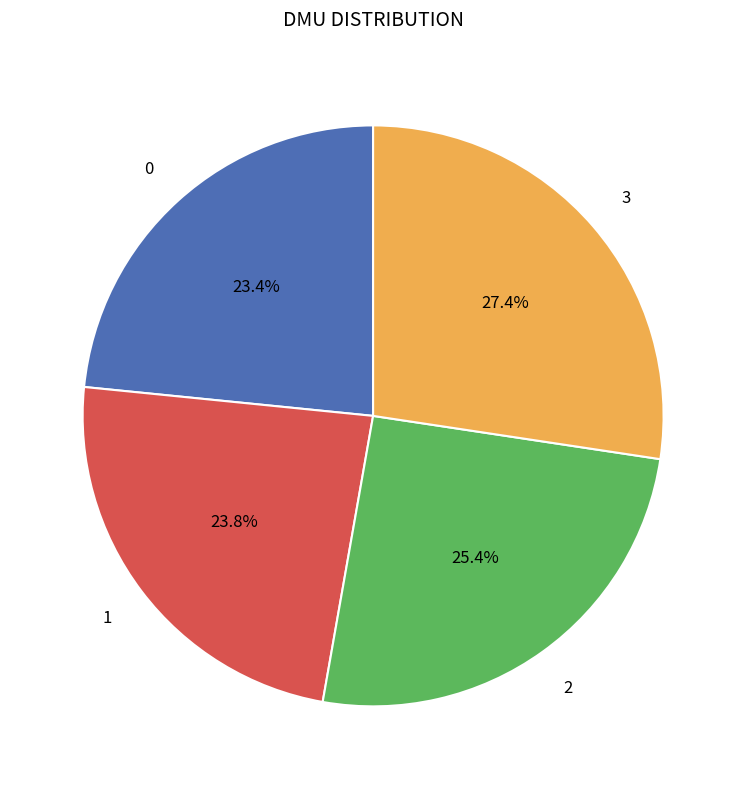

Is the sum of 1 and 2 greater than half?

No